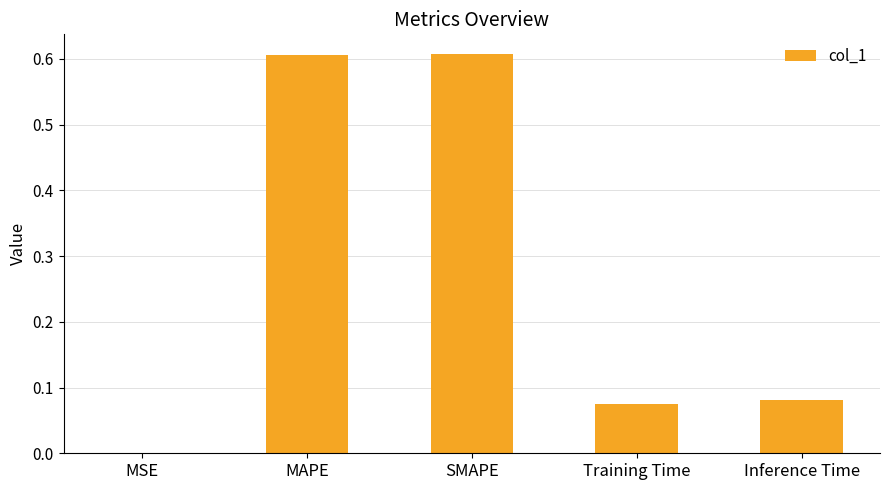

Is it true that the value at MAPE is 0.9?

False